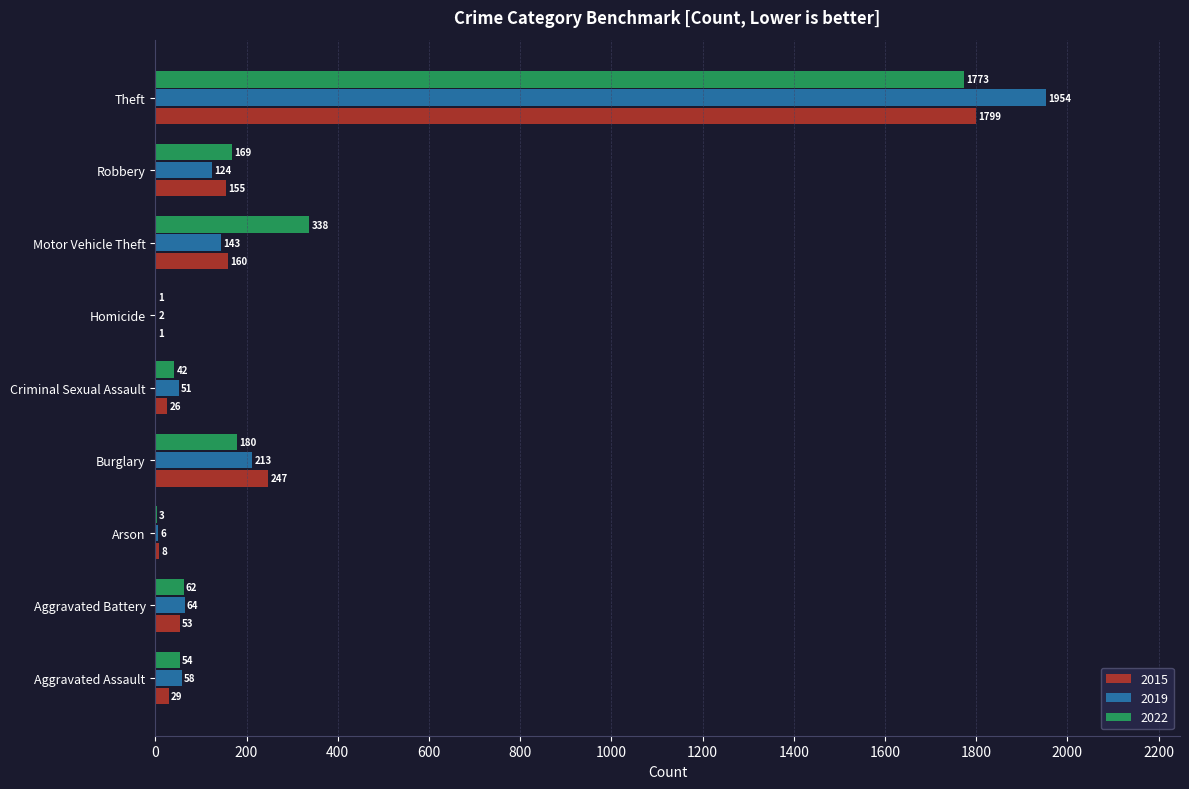

What is the sum of the 2019 values at Homicide and Aggravated Battery?

66